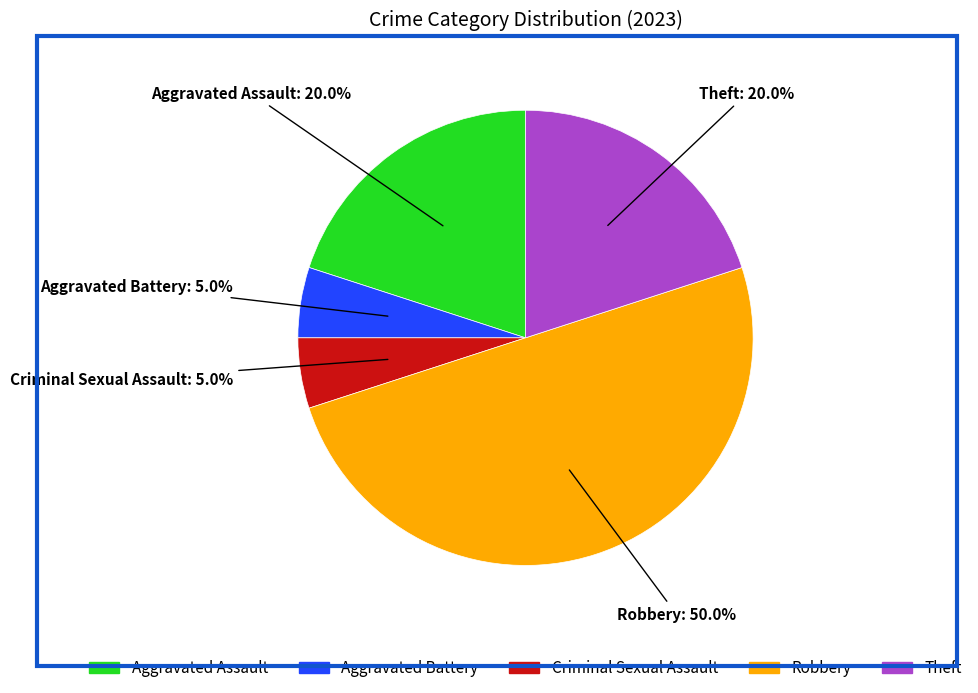

Which has a higher value, Aggravated Battery or Robbery?

Robbery